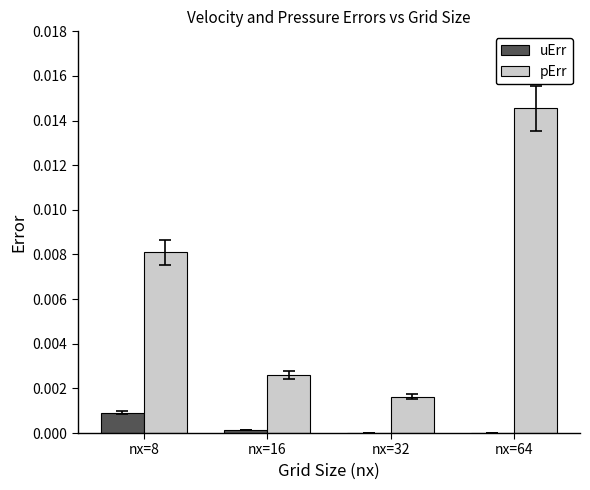

At which category does the chart reach its peak across all series?

nx=64